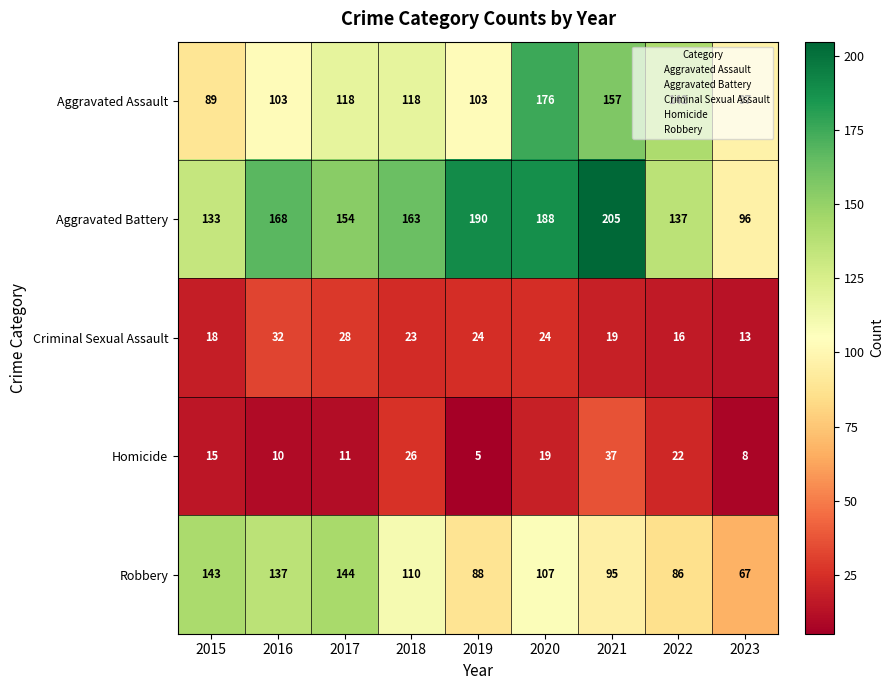

What is the difference between the highest and lowest values at 2016?

158